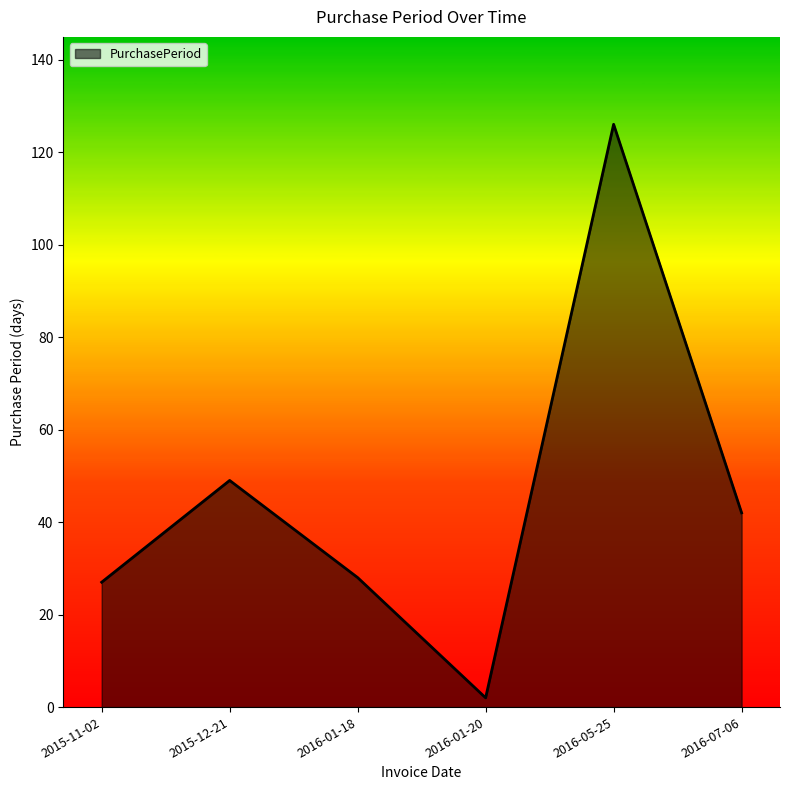

At which label does the data first exceed 42?

2015-12-21